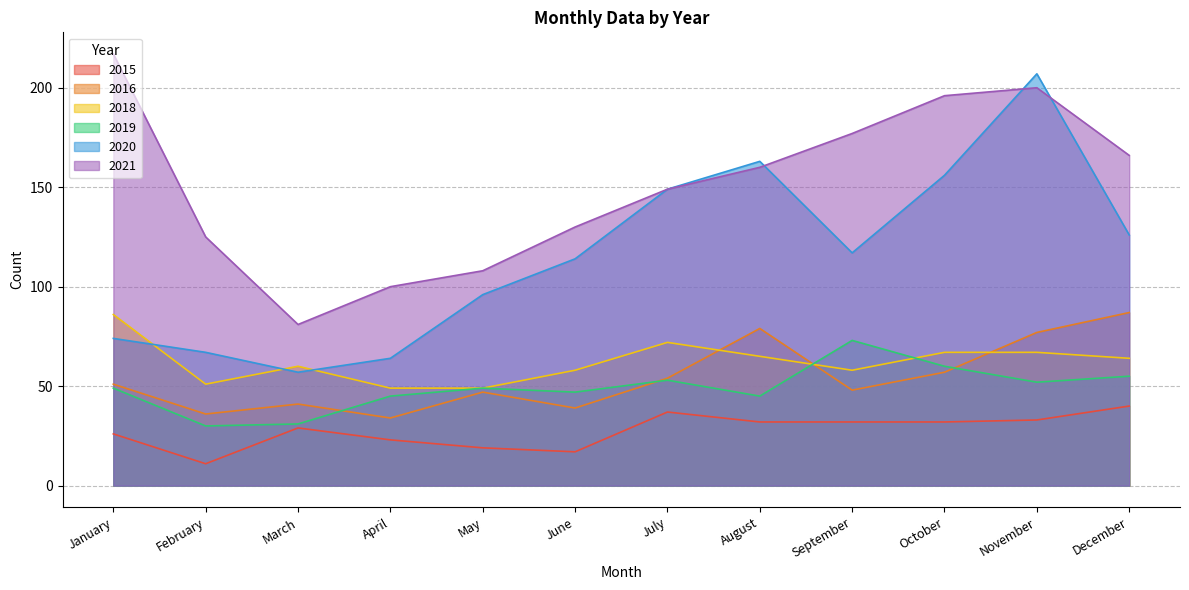

List the series in order of their peak value, lowest first.

2015, 2019, 2018, 2016, 2020, 2021